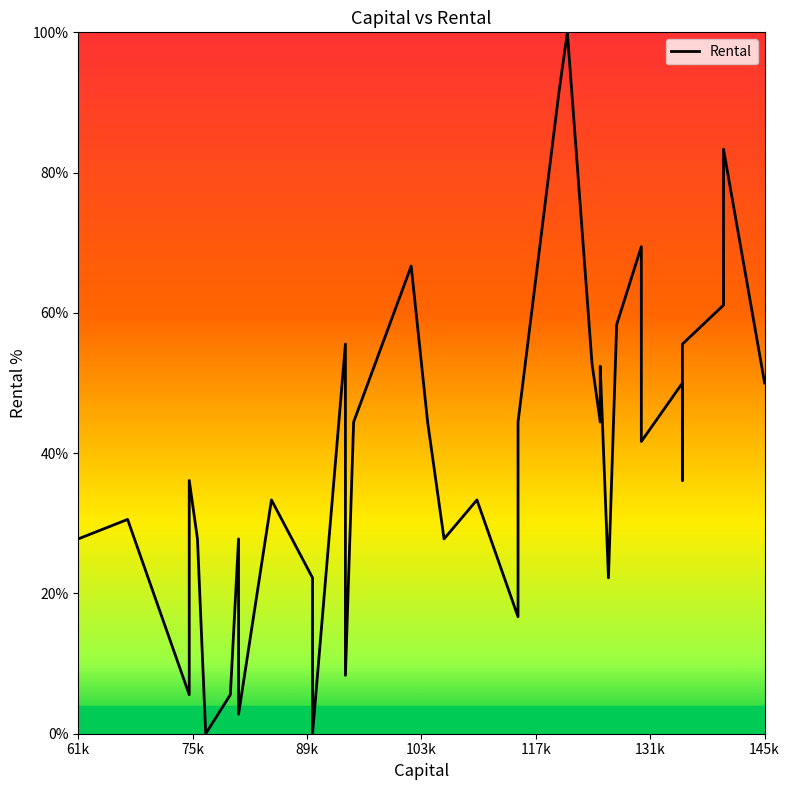

Between 126000 and 94000, which is larger?

94000